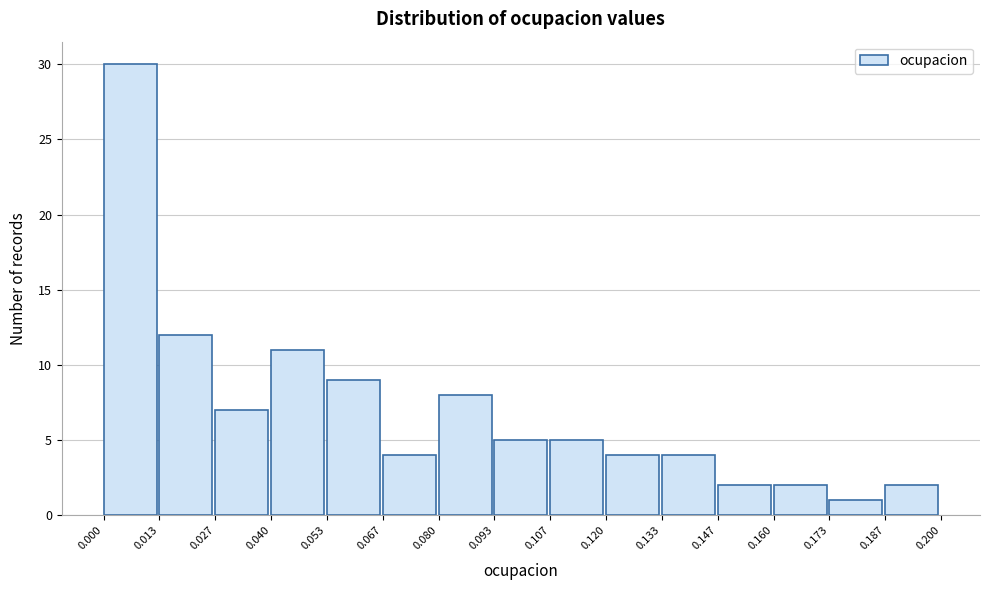

Reading left to right, list every bar in this chart as the range it spans on the x-axis followed by its height. The values are not printed on the chart, so give them approximately, as read against the axis.

0.000 to 0.013: 30
0.013 to 0.027: 12
0.027 to 0.040: 7
0.040 to 0.053: 11
0.053 to 0.067: 9
0.067 to 0.080: 4
0.080 to 0.093: 8
0.093 to 0.107: 5
0.107 to 0.120: 5
0.120 to 0.133: 4
0.133 to 0.147: 4
0.147 to 0.160: 2
0.160 to 0.173: 2
0.173 to 0.187: 1
0.187 to 0.200: 2